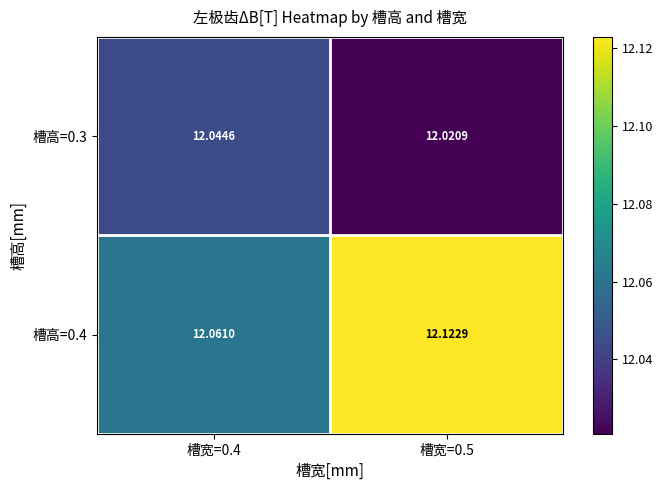

Is the value of 槽高=0.4 at 槽宽=0.4 greater than the value of 槽高=0.3 at 槽宽=0.5?

Yes